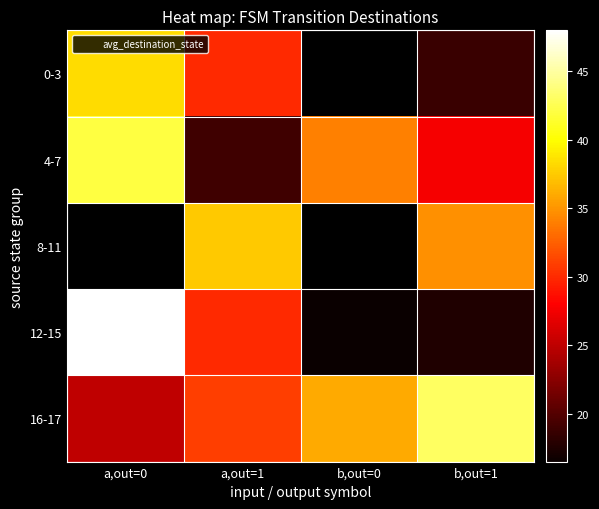

Which category has the highest value in the 8-11 series?

a,out=0